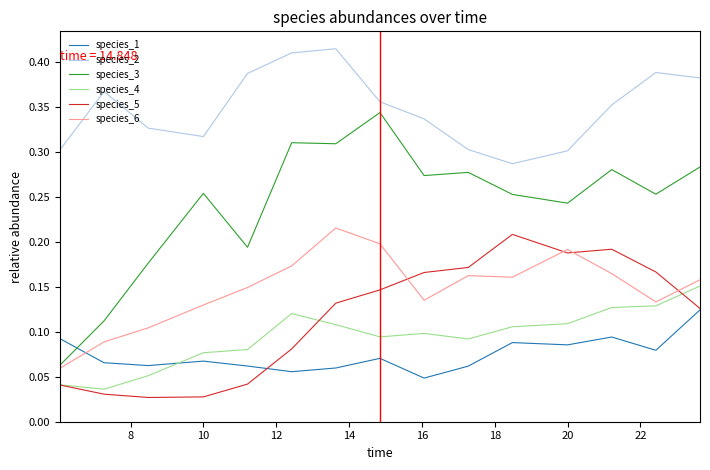

True or false: species_4 and species_2 cross at least once.

False